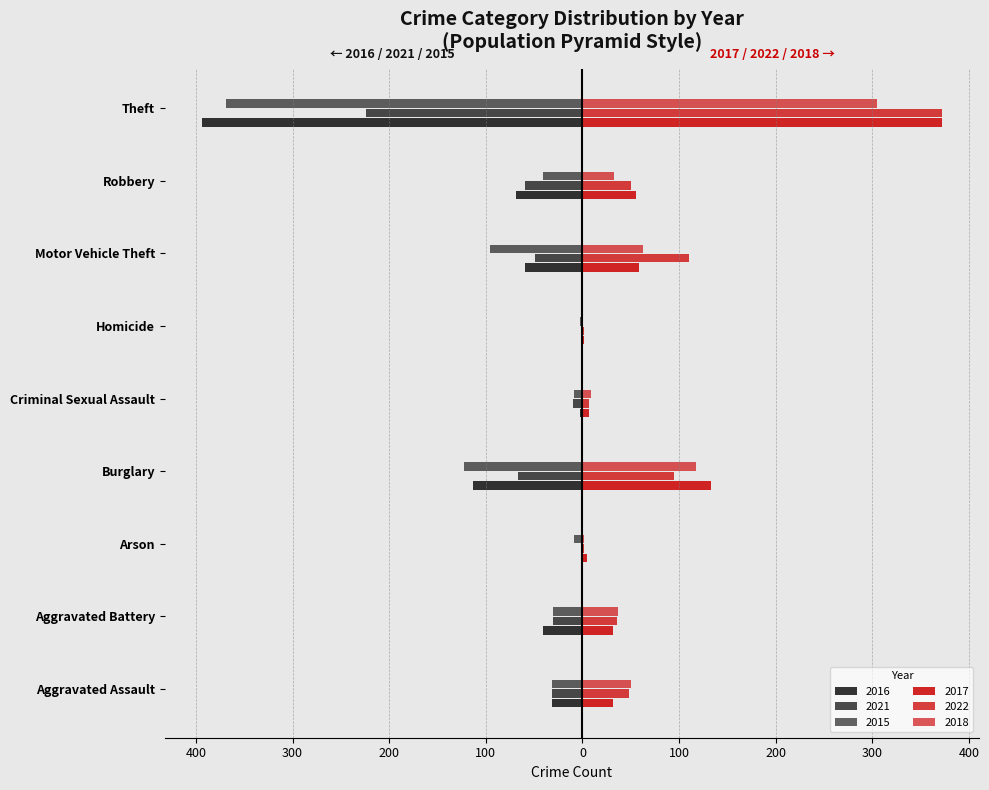

What are all the series names shown in the legend?

2016, 2021, 2015, 2017, 2022, 2018